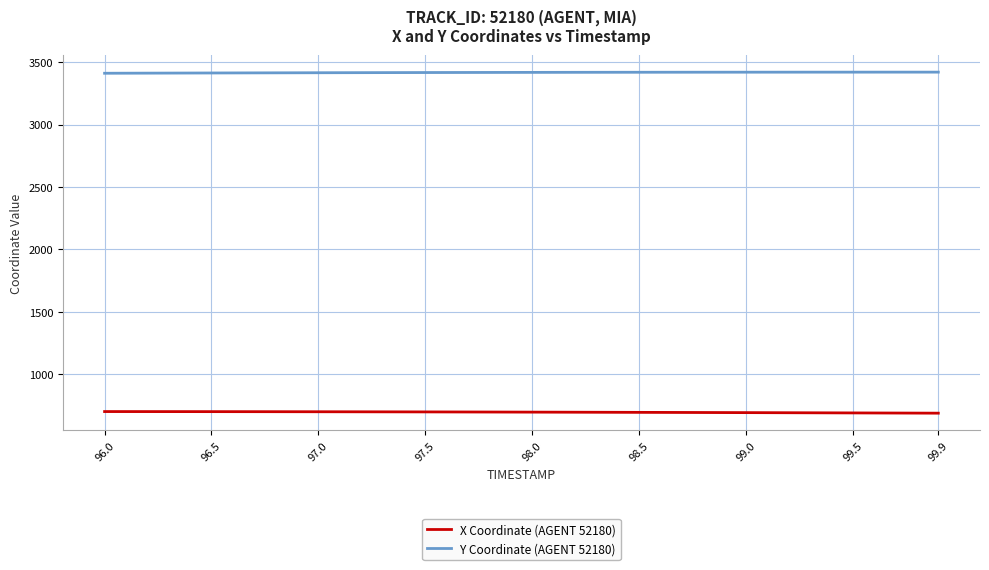

Which series has the largest total across all categories?

Y Coordinate (AGENT 52180)